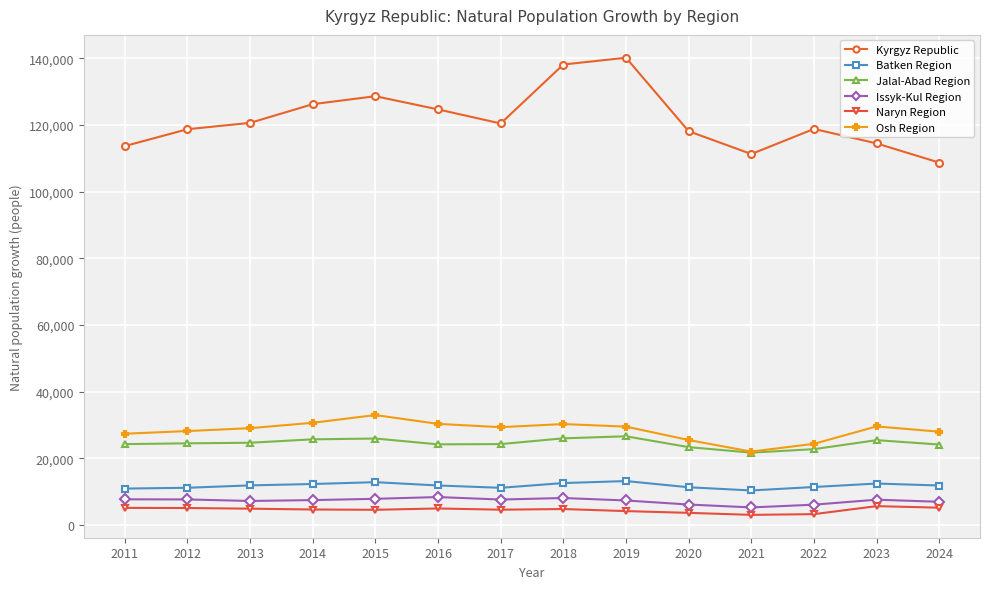

Read the Kyrgyz Republic value at 2022, to the nearest 50.

118800